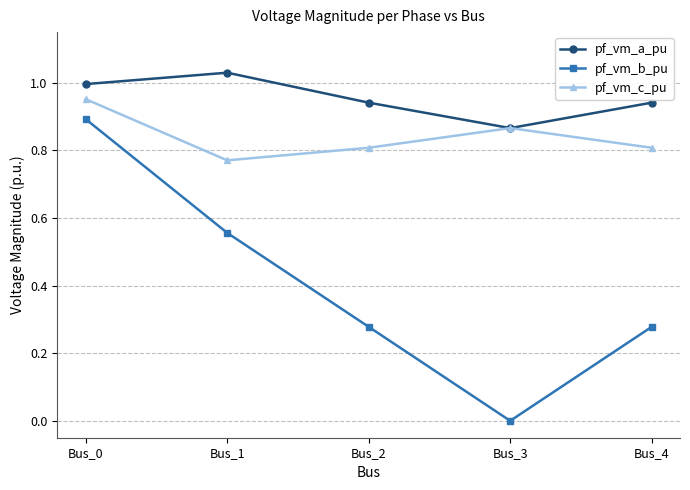

True or false: pf_vm_b_pu and pf_vm_a_pu intersect in this chart.

False